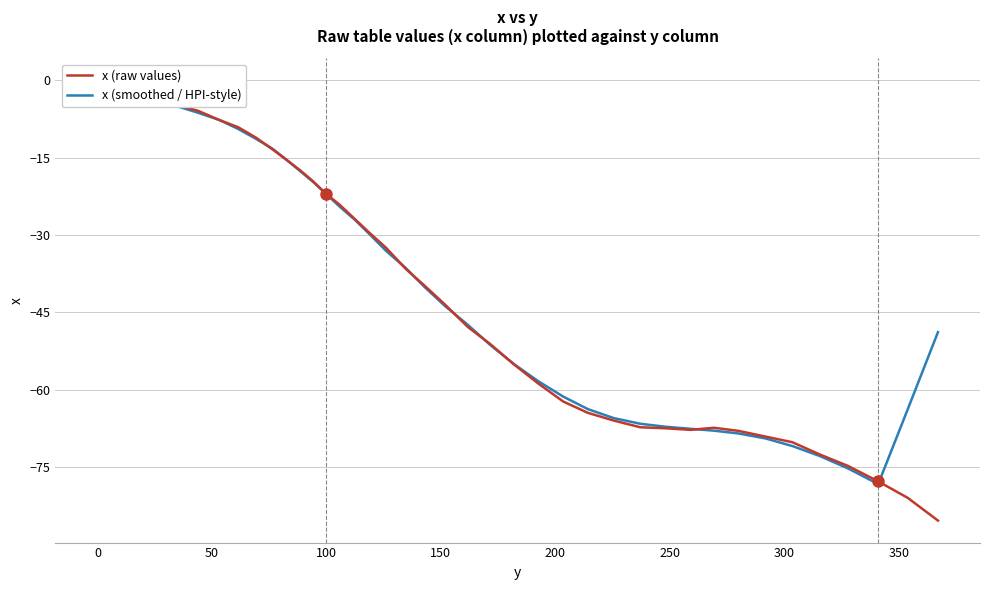

List the series in order of their overall mean, lowest first.

x (raw values), x (smoothed / HPI-style)